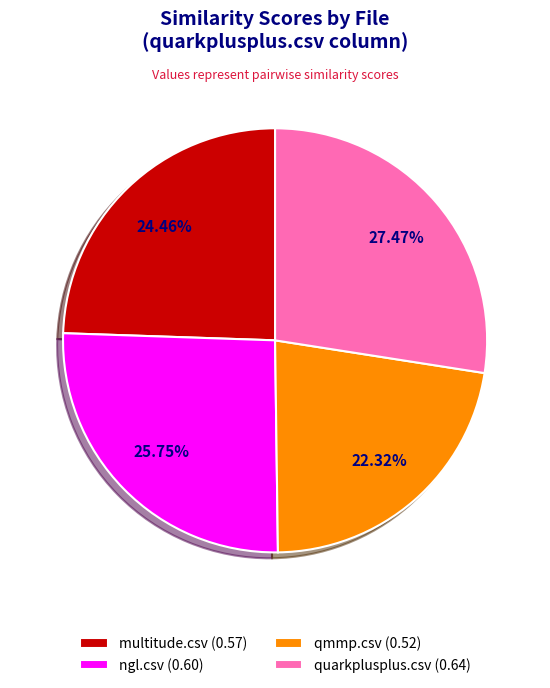

Count the number of slices in the pie.

4